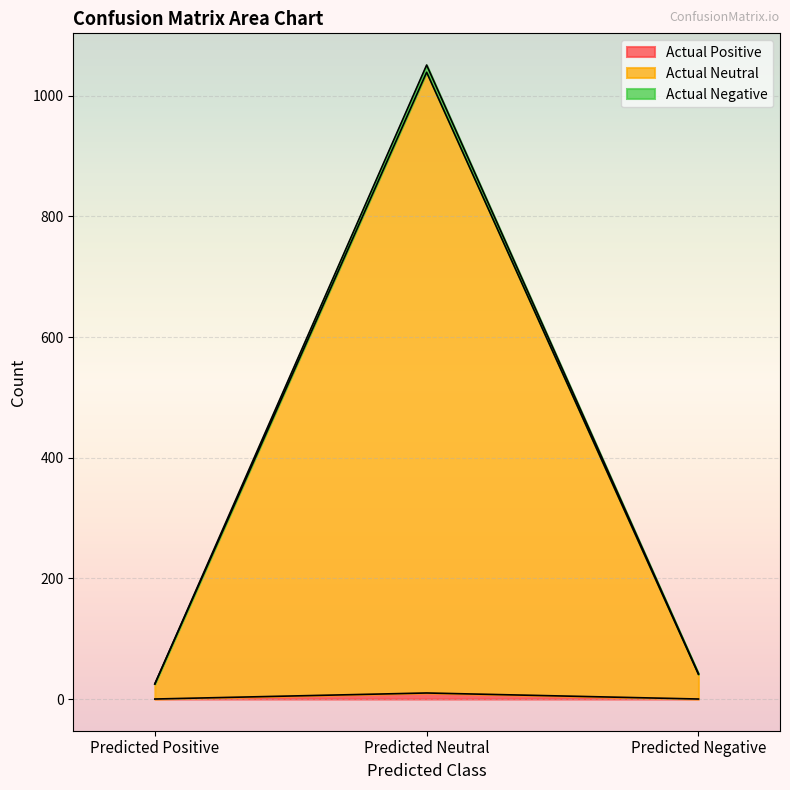

At how many categories does at least one series exceed 798?

1